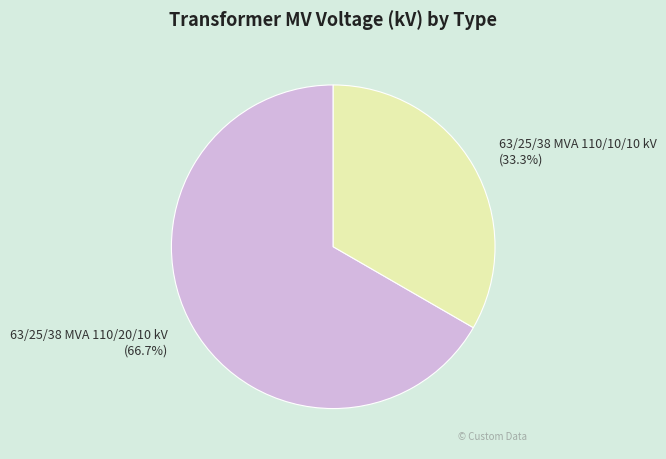

Rank the categories by value from highest to lowest.

63/25/38 MVA 110/20/10 kV, 63/25/38 MVA 110/10/10 kV